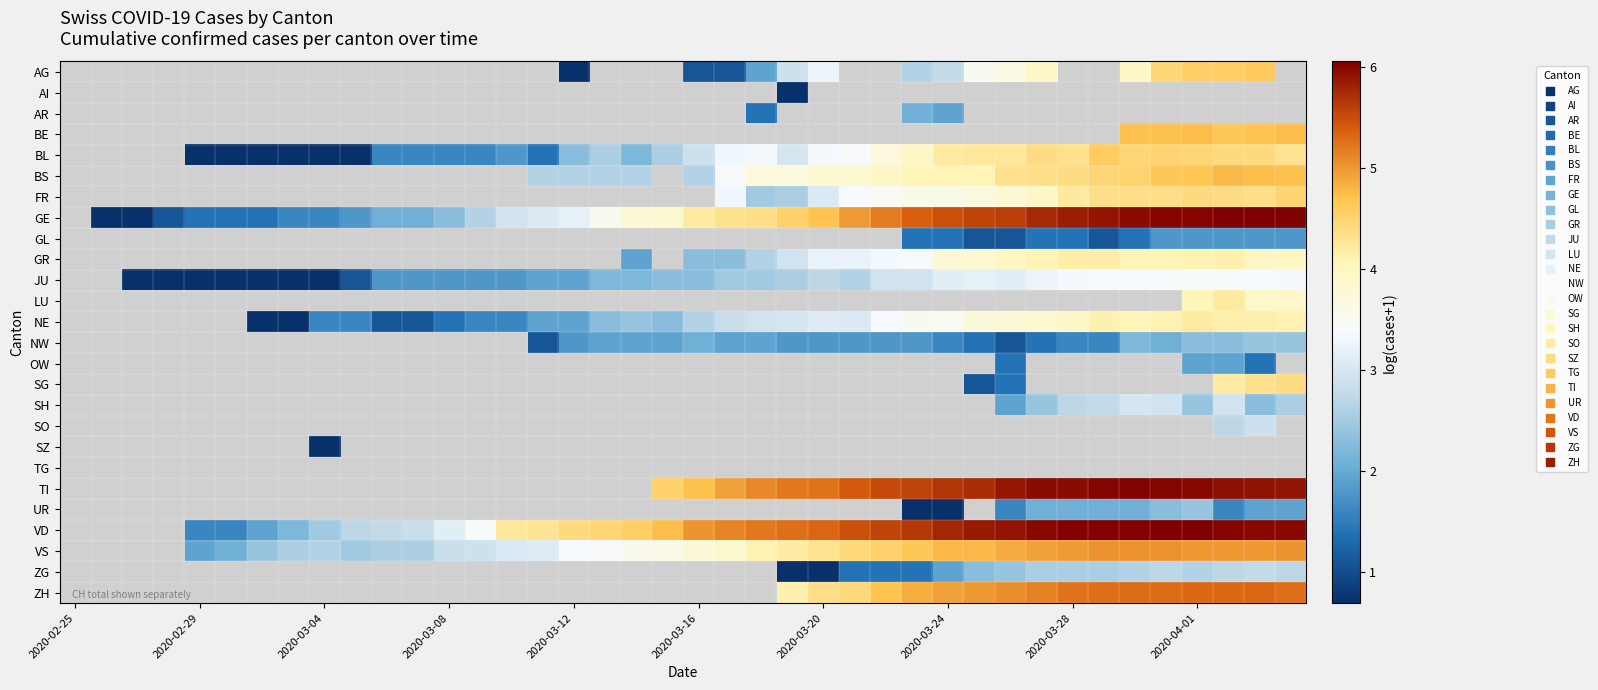

What is the maximum value shown in the chart?

6.1